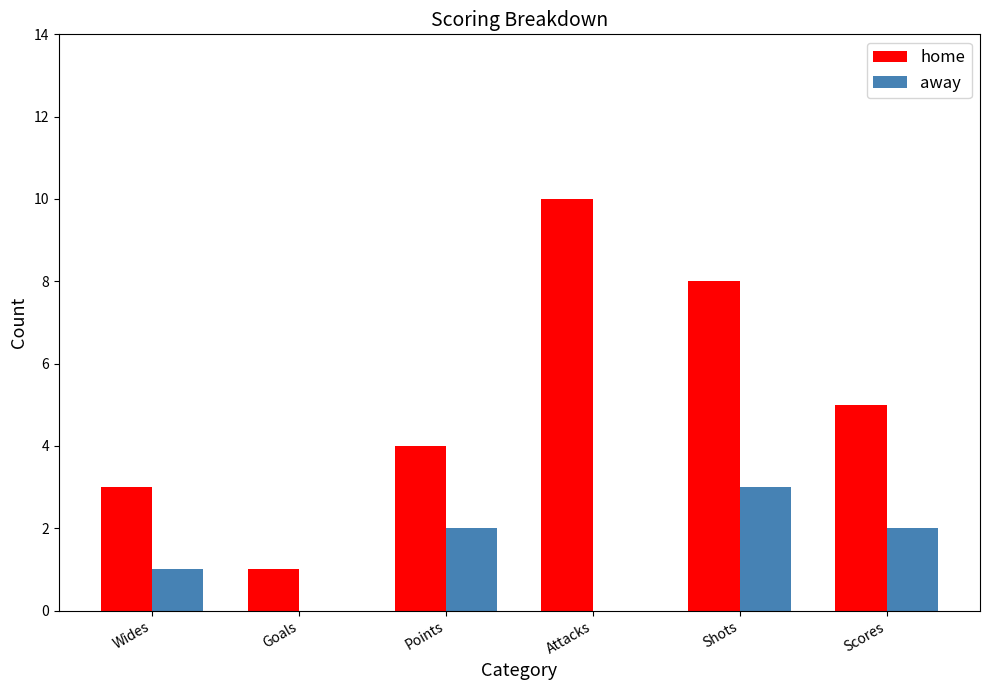

At which category is the sum across all series the highest?

Shots